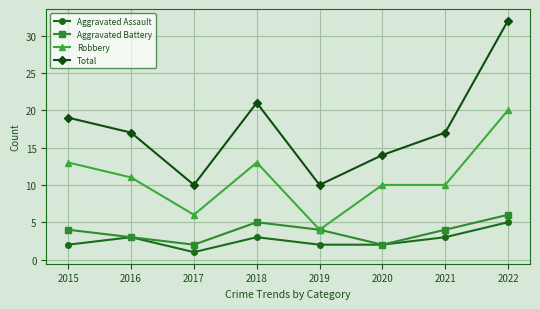

At 2015, list the series in order from largest to smallest.

Total, Robbery, Aggravated Battery, Aggravated Assault